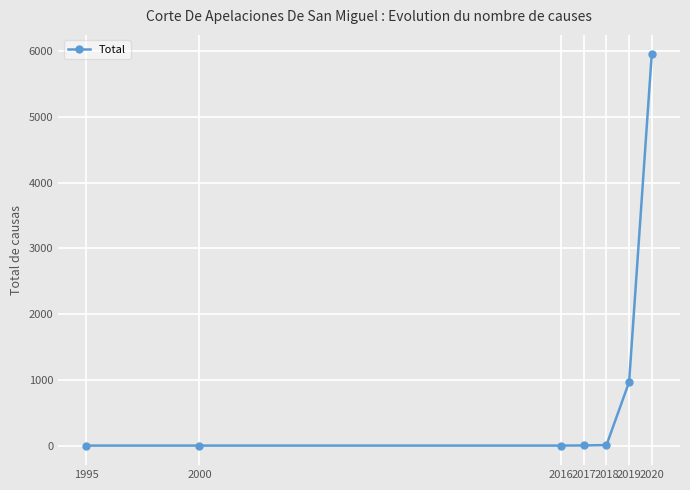

The value at 2019 is 517. True or false?

False